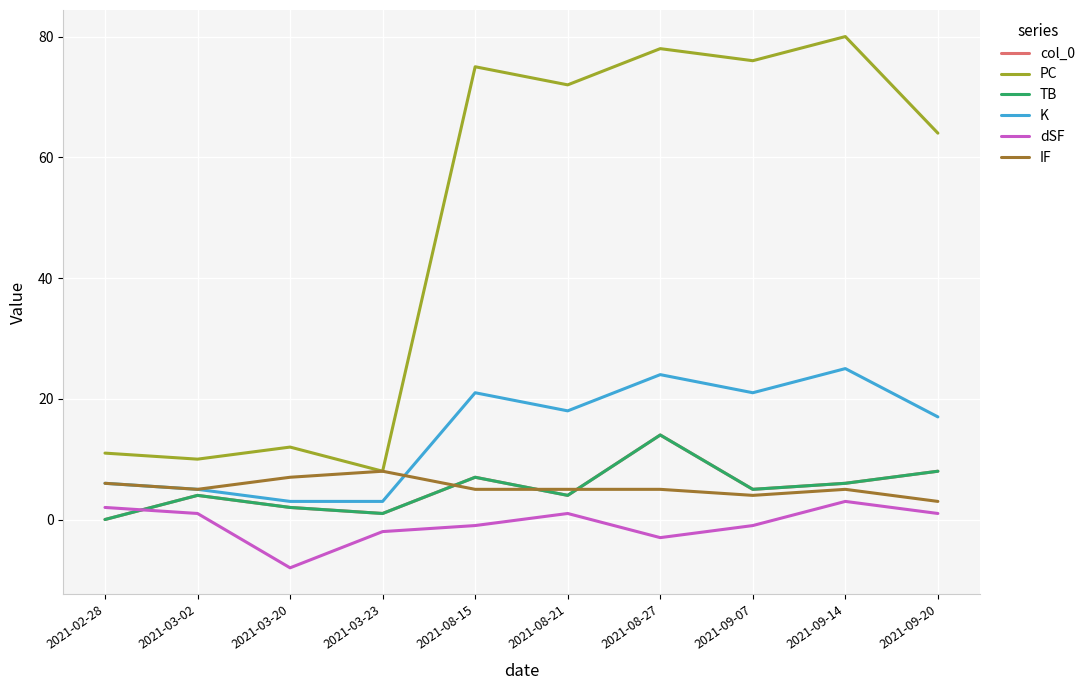

What is the total value across all series at 2021-02-28?

25